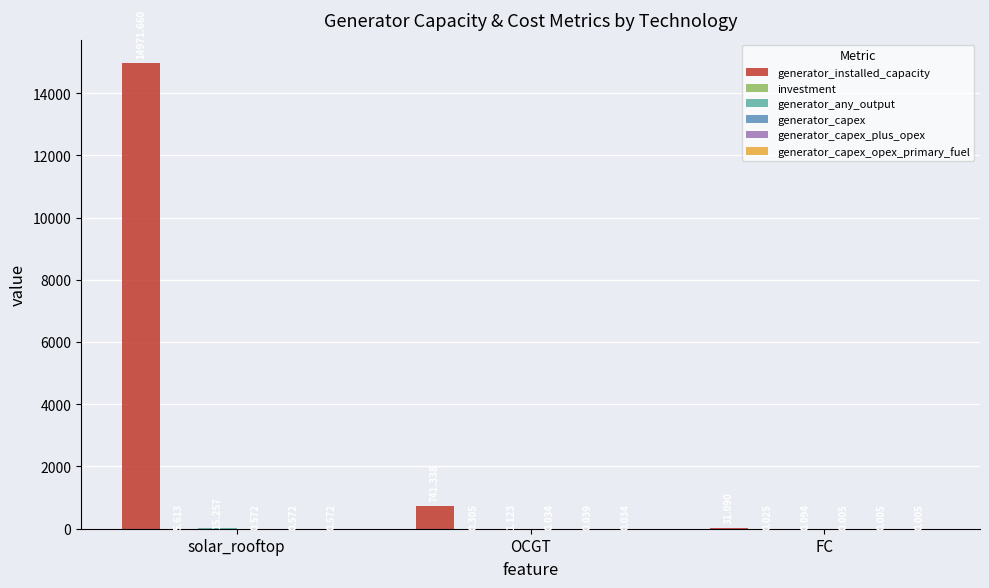

Which series changed the most between solar_rooftop and OCGT?

generator_installed_capacity